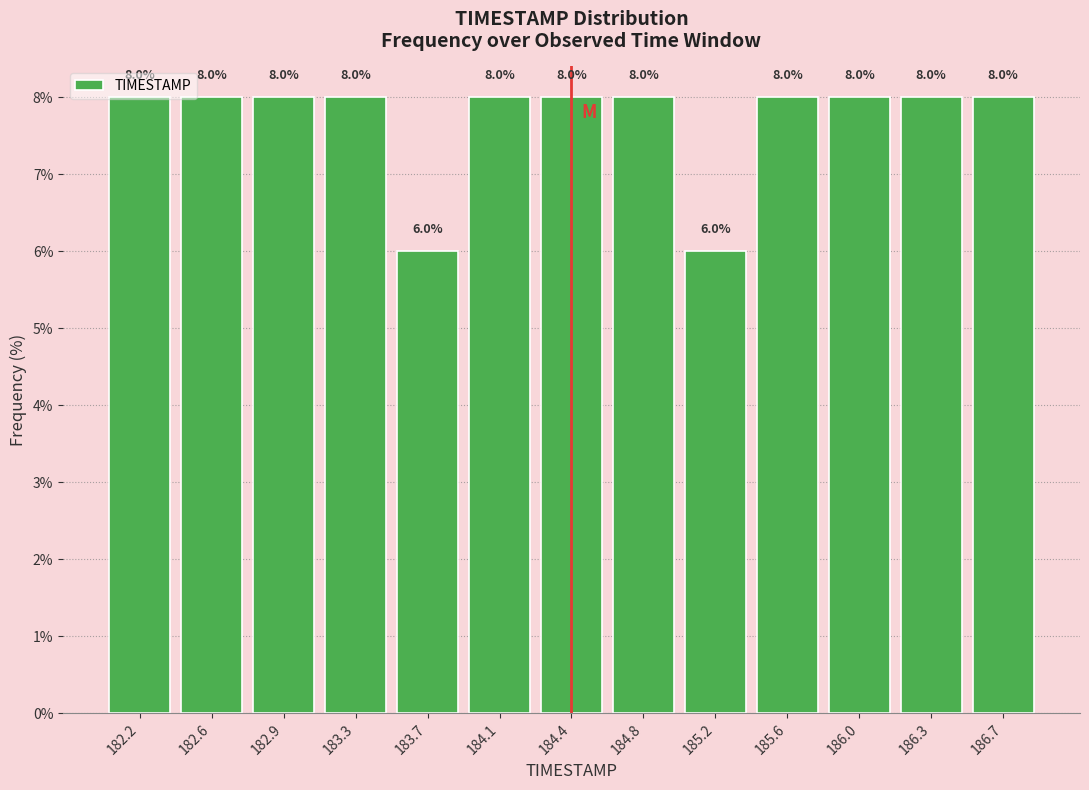

Reading left to right, transcribe this chart: for each bar, give the range it covers on the x-axis and its height. The bar edges are not printed on the chart, so give them approximately, as read against the axis.

182.00 to 182.40: 8.0
182.40 to 182.75: 8.0
182.75 to 183.15: 8.0
183.15 to 183.50: 8.0
183.50 to 183.90: 6.0
183.90 to 184.25: 8.0
184.25 to 184.65: 8.0
184.65 to 185.00: 8.0
185.00 to 185.40: 6.0
185.40 to 185.75: 8.0
185.75 to 186.15: 8.0
186.15 to 186.50: 8.0
186.50 to 186.90: 8.0